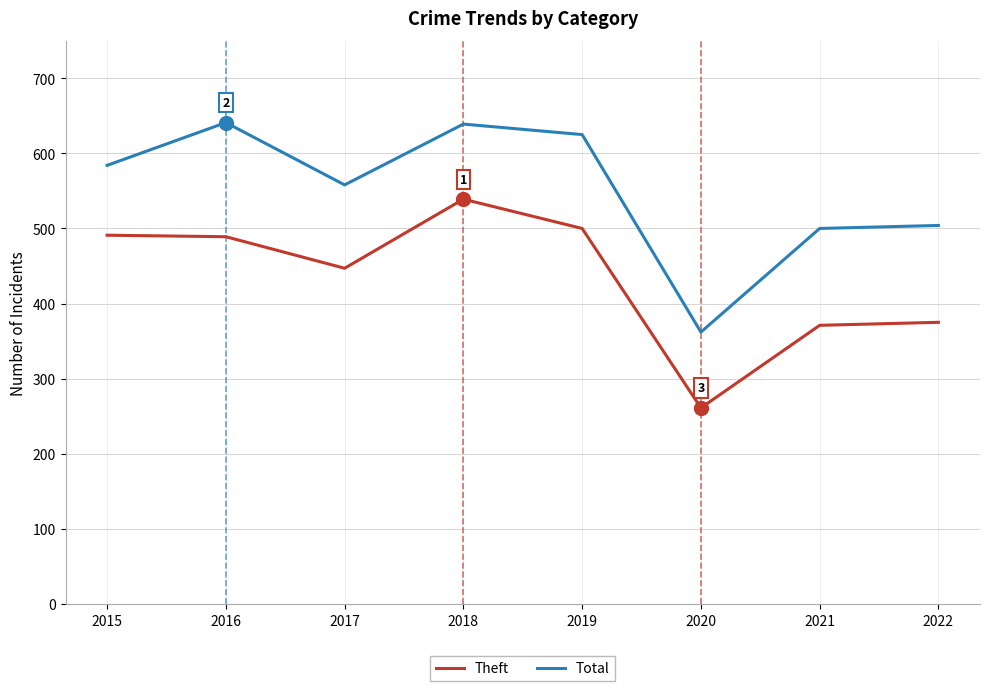

The Total series shows 884 at 2021. True or false?

False